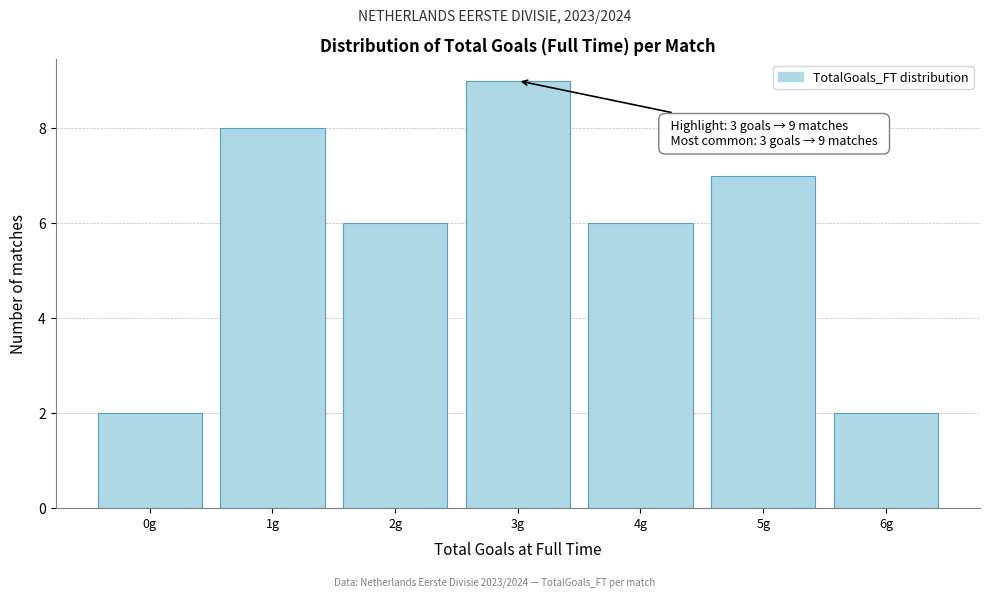

Reading right to left, extract all data points from this chart.

2	7	6	9	6	8	2